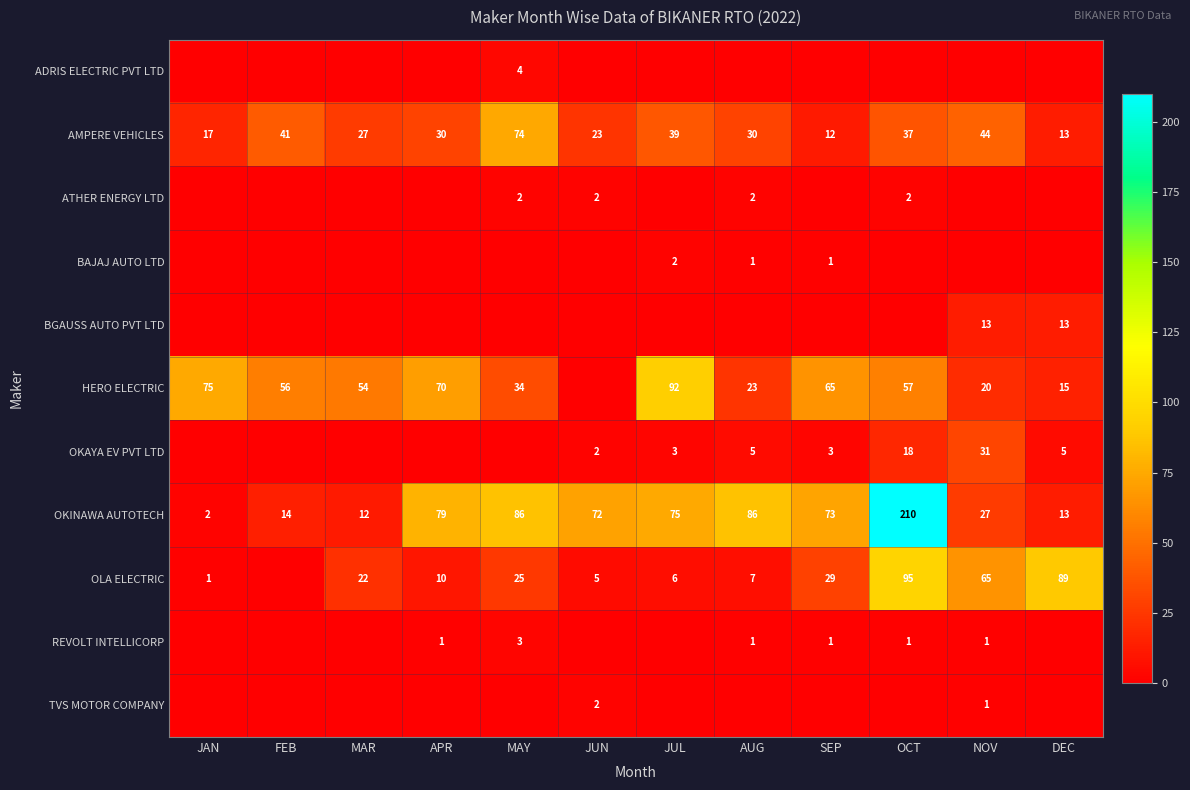

Is it true that TVS MOTOR COMPANY equals 2 at JUN?

True